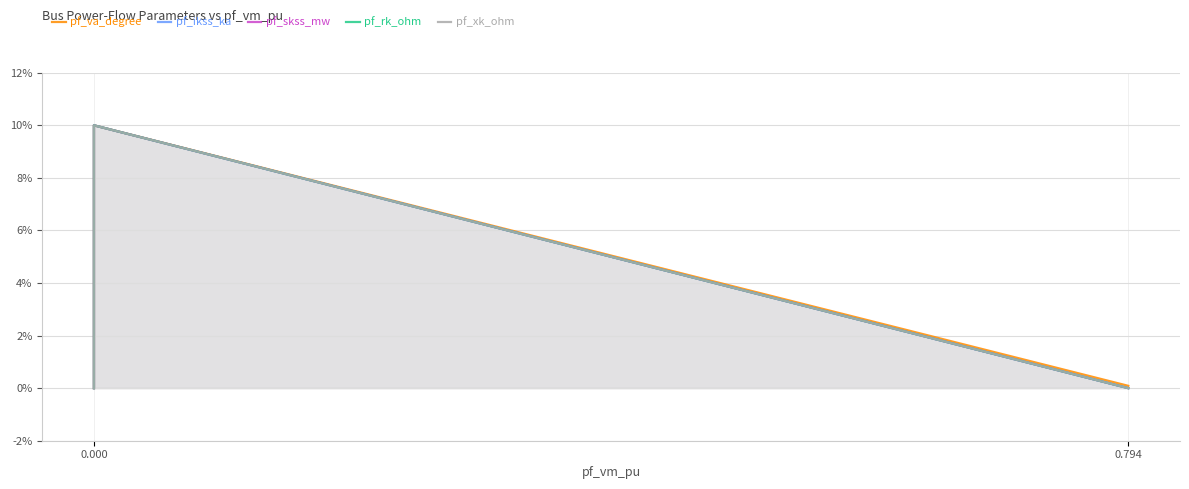

Rank the series at 0.000 from highest to lowest value.

pf_va_degree, pf_ikss_ka, pf_skss_mw, pf_rk_ohm, pf_xk_ohm